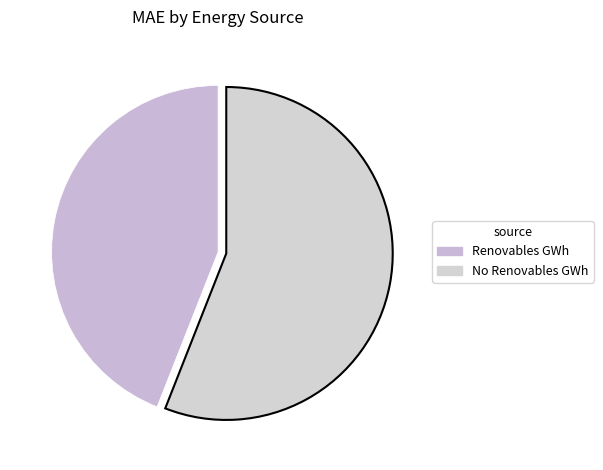

To the nearest percent, what is the difference between the largest and smallest slice percentages?

12%